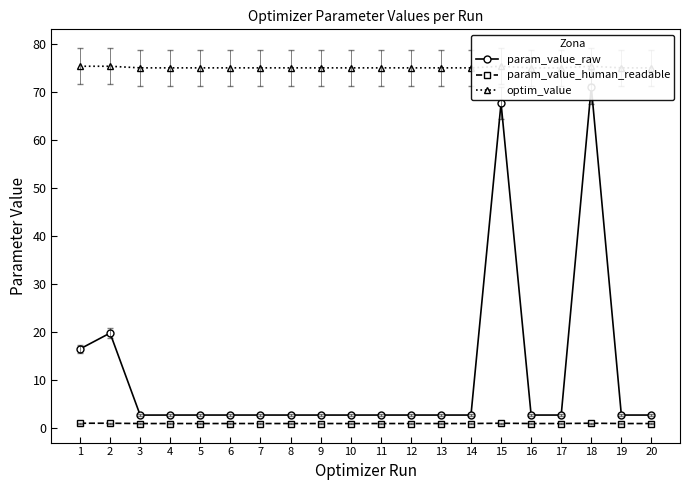

Which series has the largest range (max minus min)?

param_value_raw